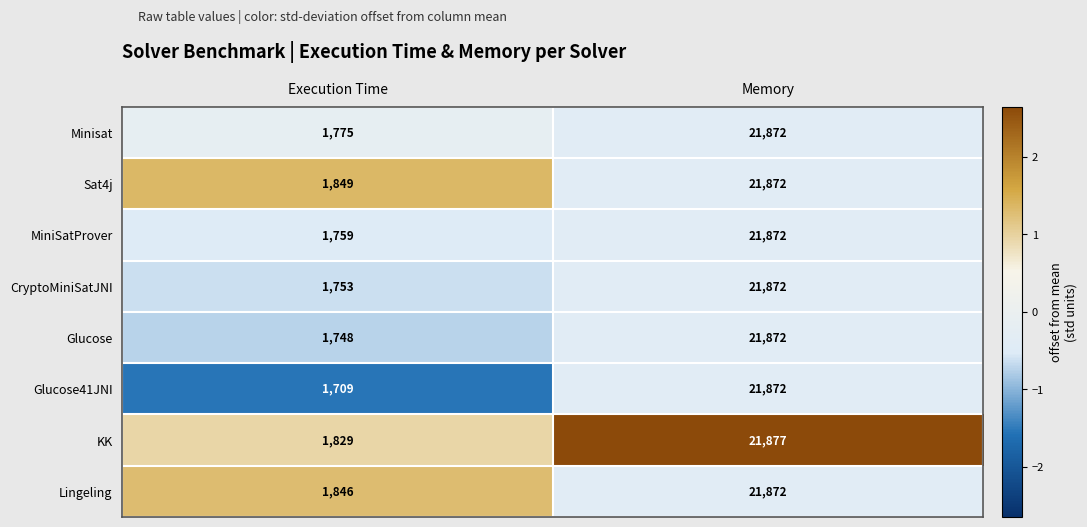

Rank the categories by CryptoMiniSatJNI value from highest to lowest.

Memory, Execution Time